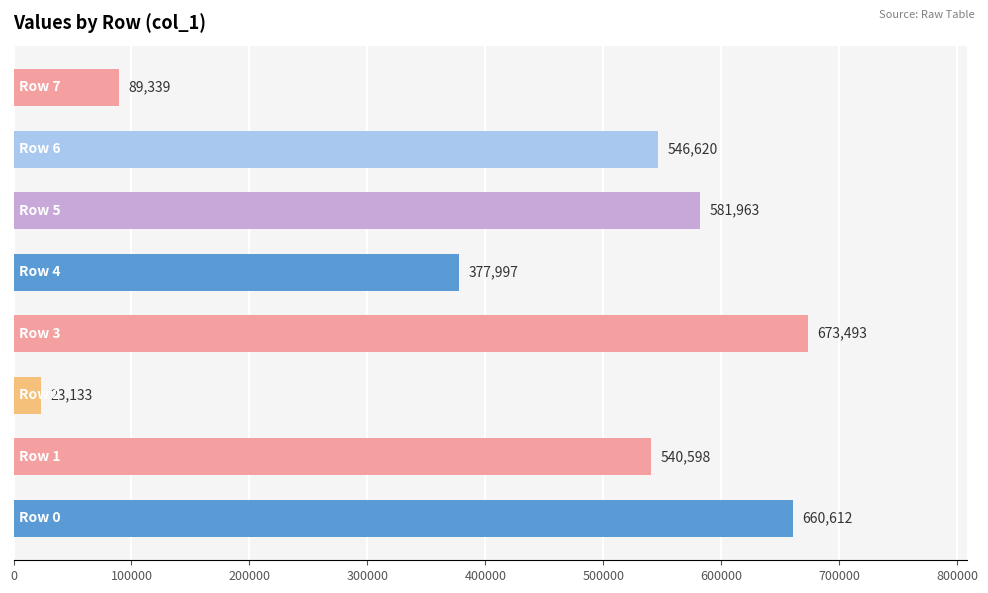

How many data points are less than 546620?

4